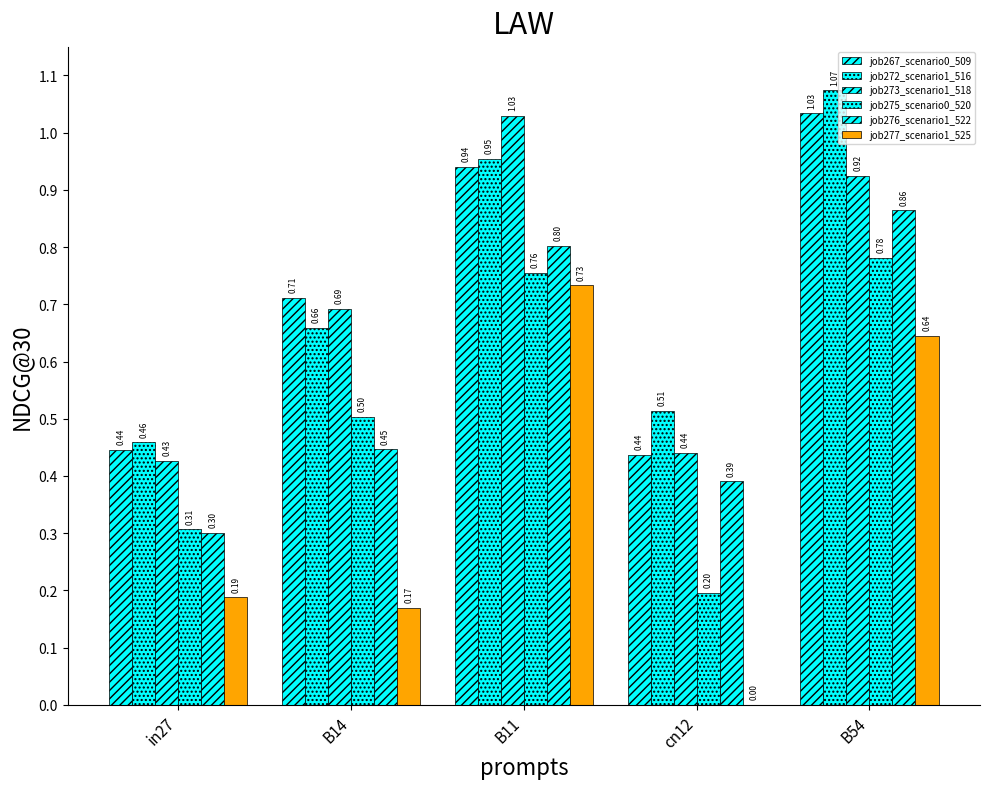

Count the number of data series in this chart.

6